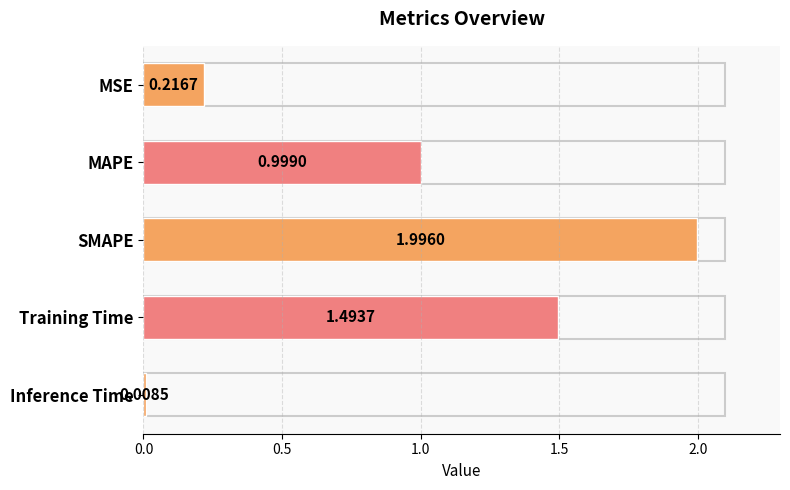

Which has a higher value, MAPE or SMAPE?

SMAPE